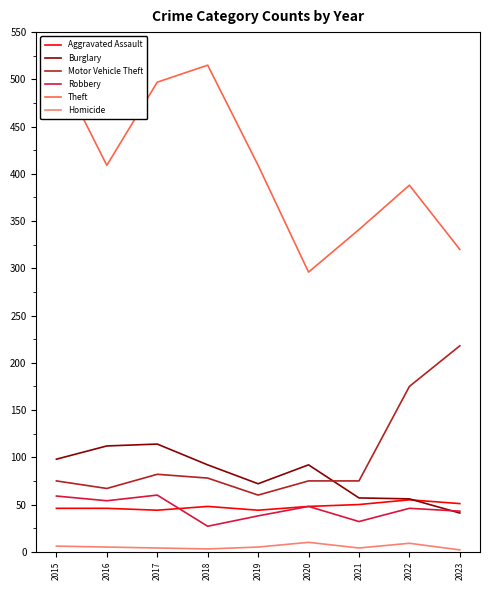

At how many categories does at least one series exceed 344?

6